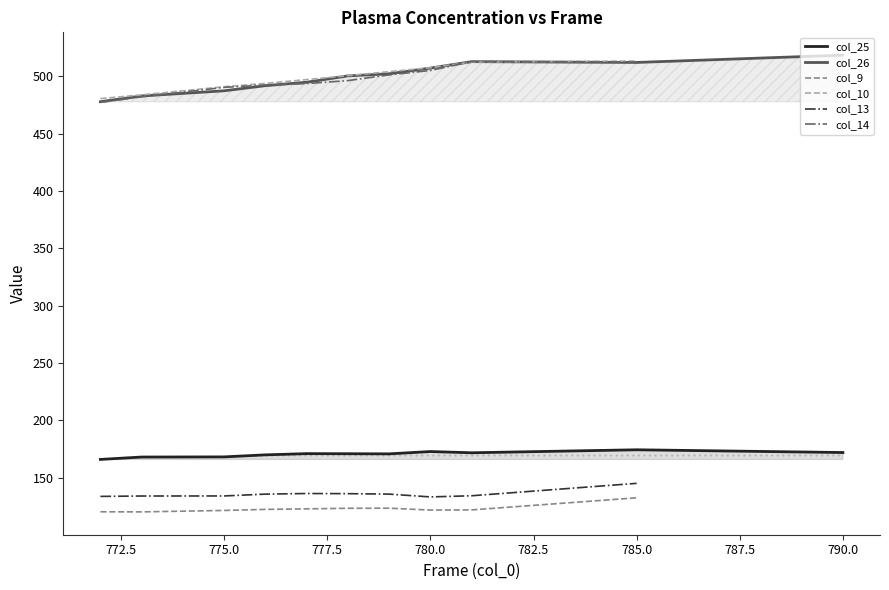

In col_13, how many points are higher than both neighbors (excluding endpoints)?

1